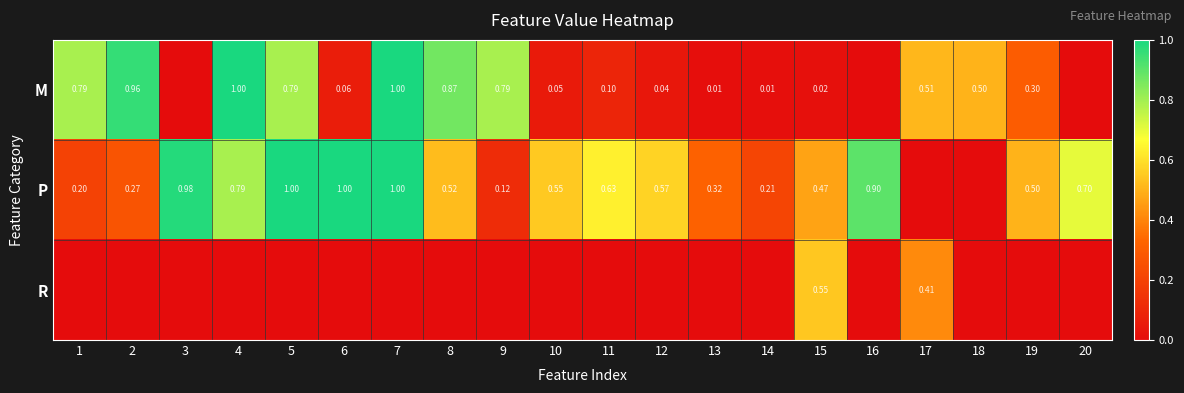

How many distinct data groups are displayed?

3